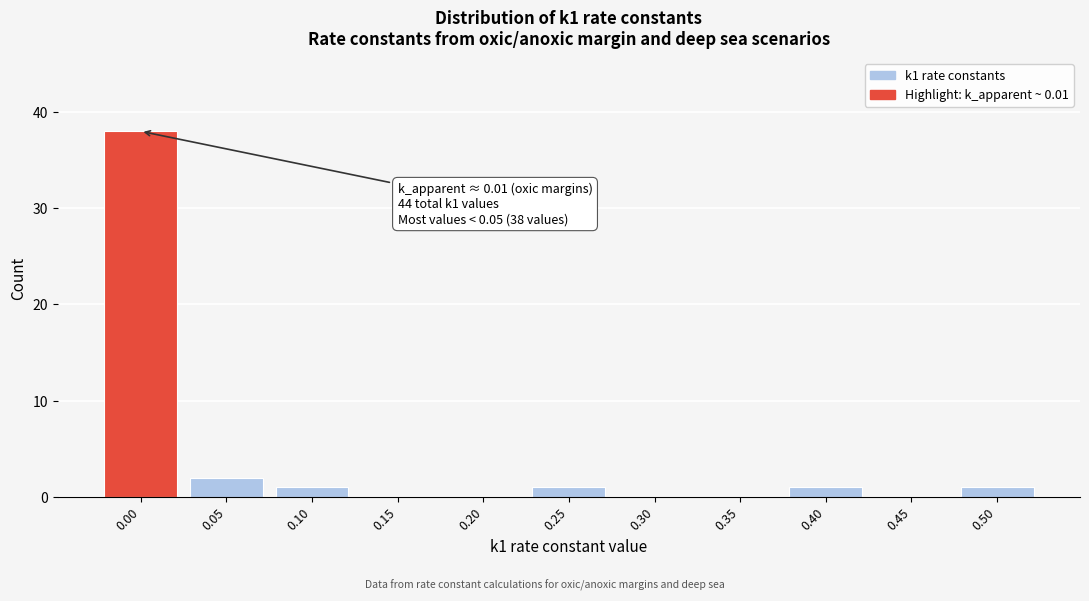

Reading left to right, transcribe all the data shown in this chart.

0.00=38	0.05=2	0.10=1	0.15=0	0.20=0	0.25=1	0.30=0	0.35=0	0.40=1	0.45=0	0.50=1